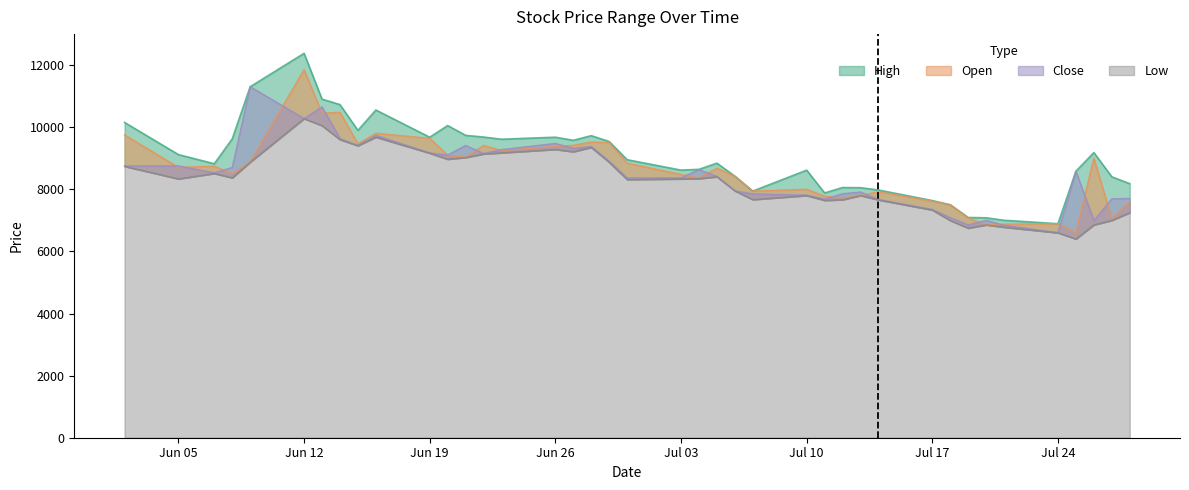

Is the value of High at 2023-07-04 greater than the value of Close at 2023-06-29?

No